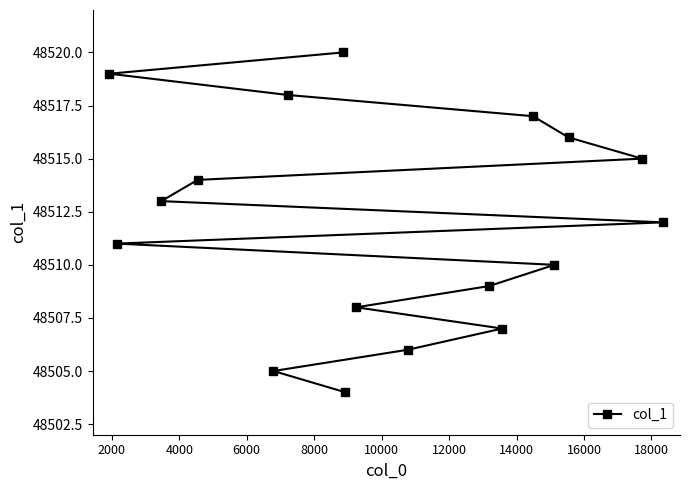

Reading left to right, what are all the values shown in this chart?

48519	48511	48513	48514	48505	48518	48520	48504	48508	48506	48509	48507	48517	48510	48516	48515	48512